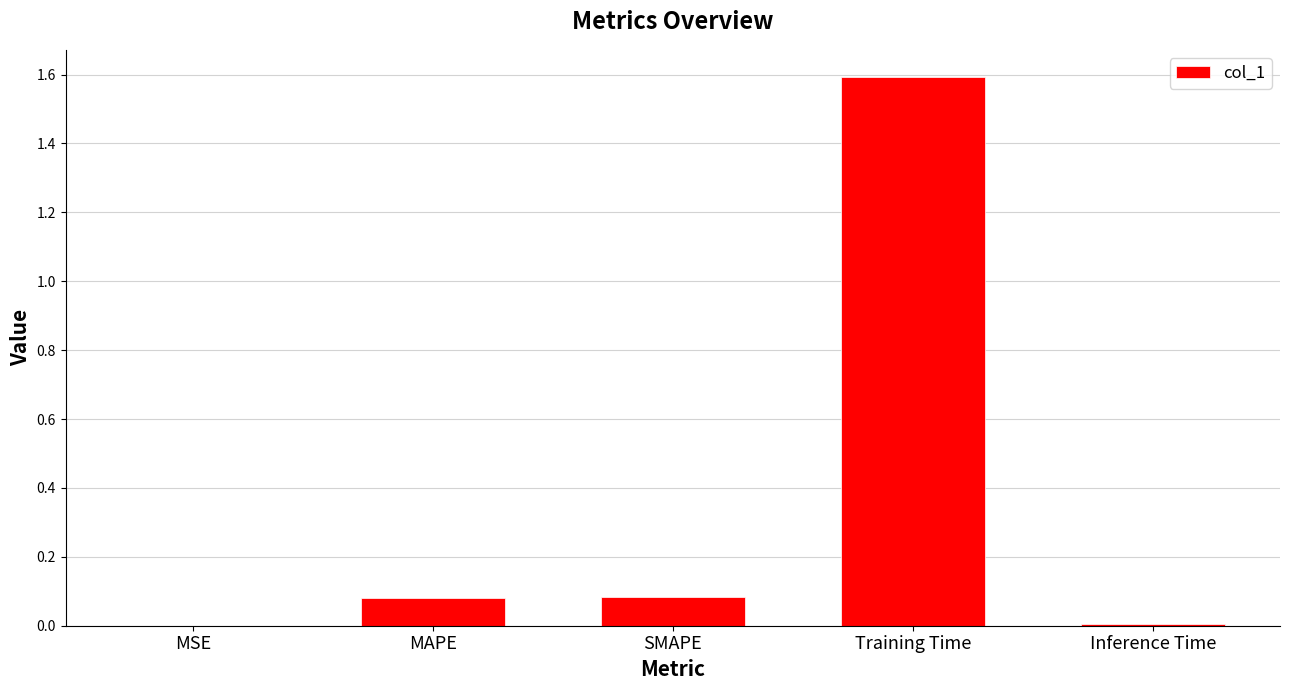

What is the greatest value displayed?

1.6